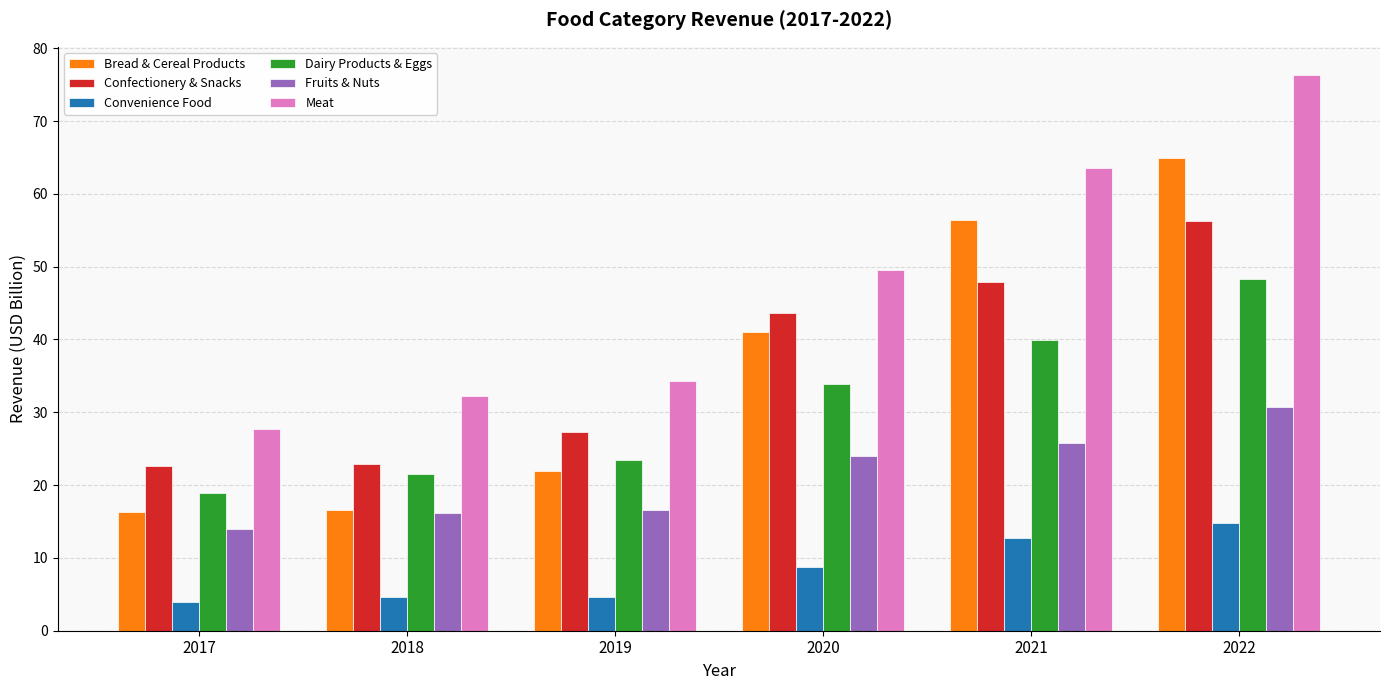

What is the total value across all series at 2019?

128.2